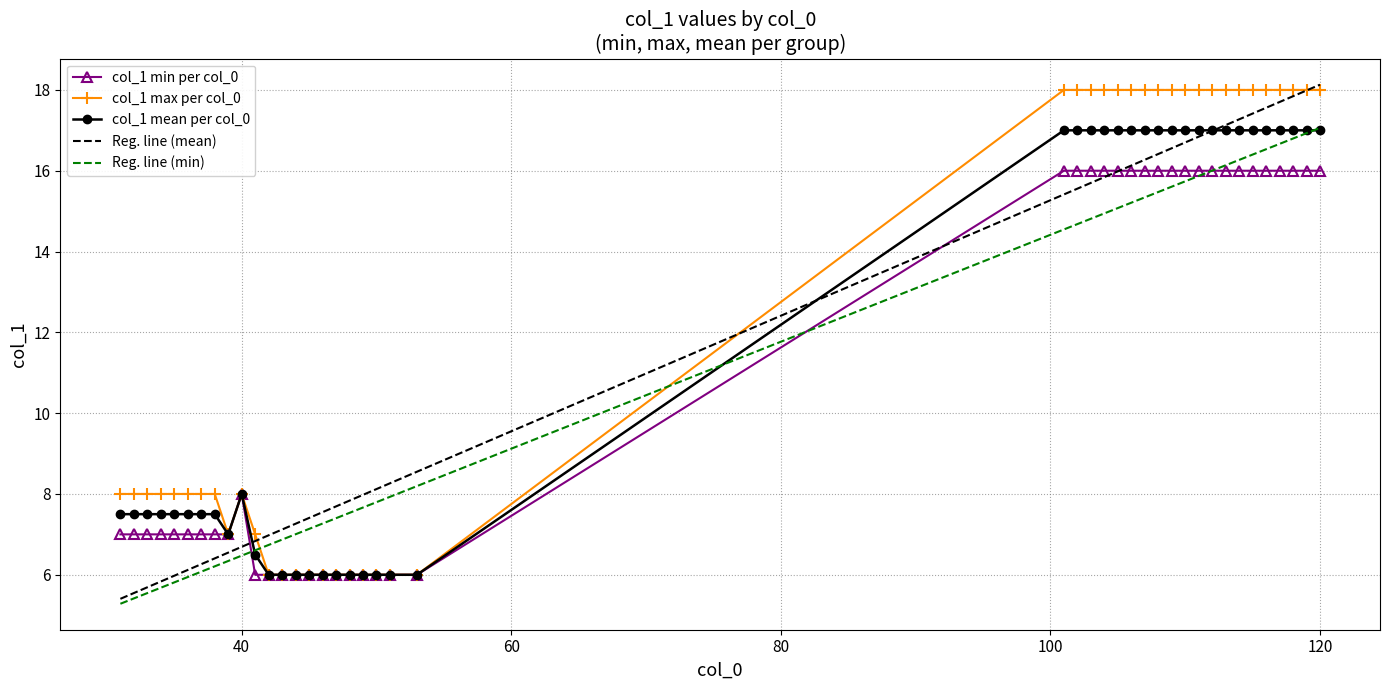

What are all the series names shown in the legend?

col_1 min per col_0, col_1 max per col_0, col_1 mean per col_0, Reg. line (mean), Reg. line (min)